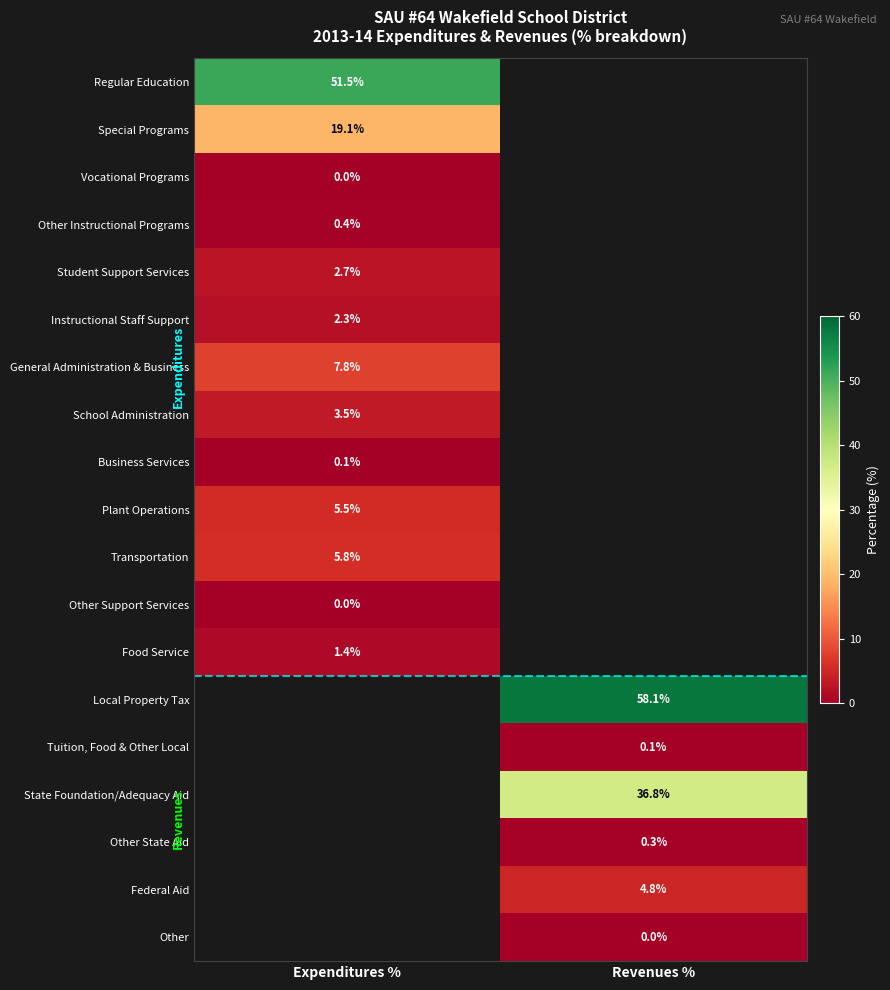

What is the greatest value displayed?

58.1